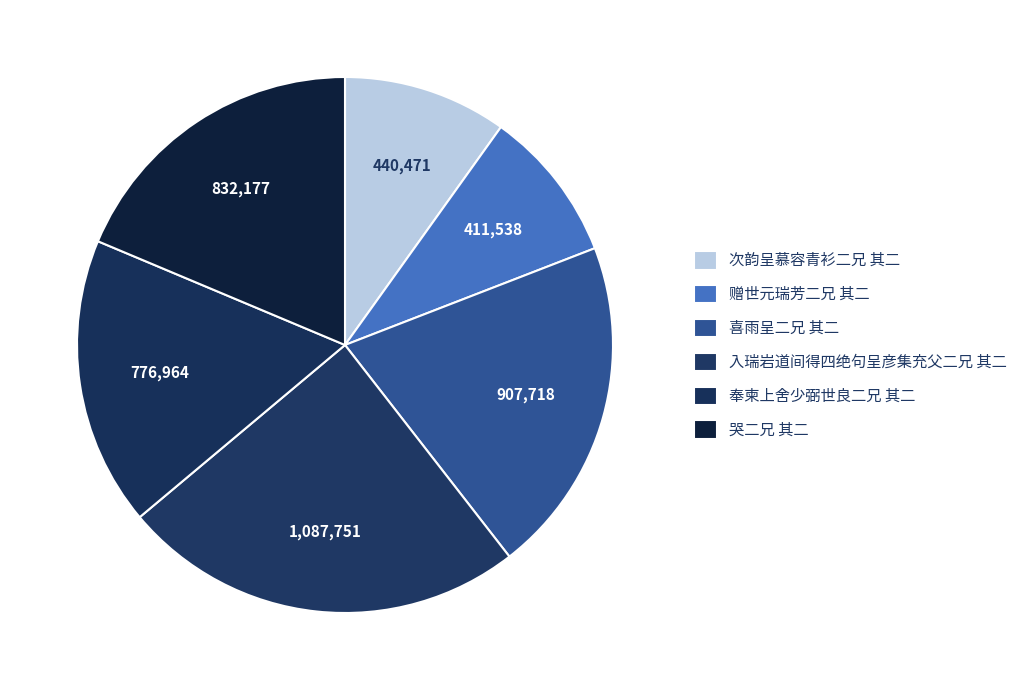

How many segments does this pie chart have?

6